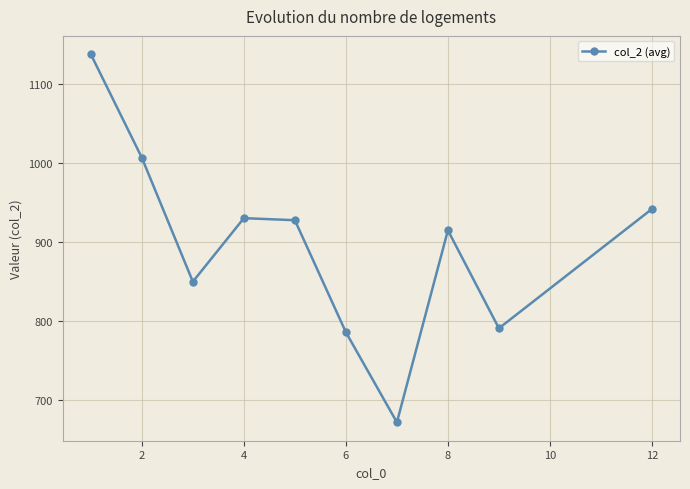

Does the chart display data point markers on the line(s)?

Yes